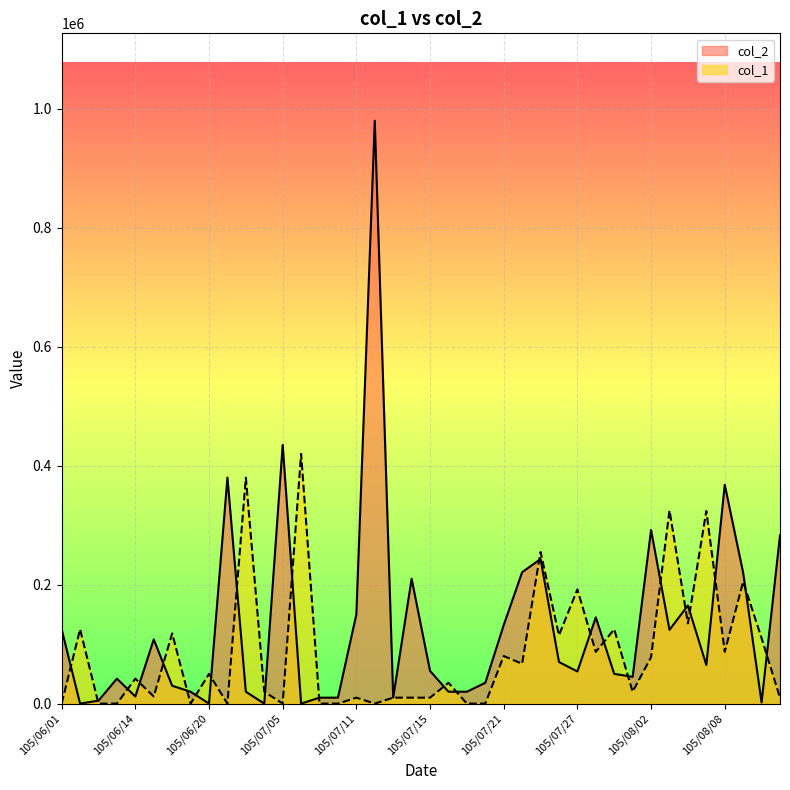

What is the value of the col_2 point at the 7th from the left?

30000